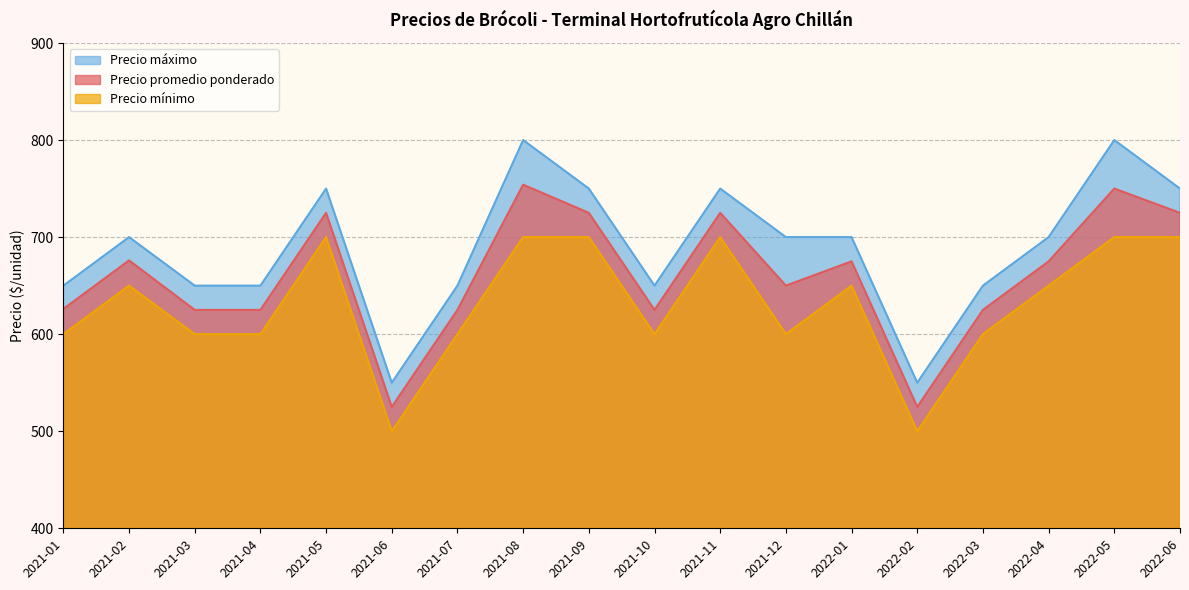

In Precio máximo, how many points are higher than both neighbors (excluding endpoints)?

5